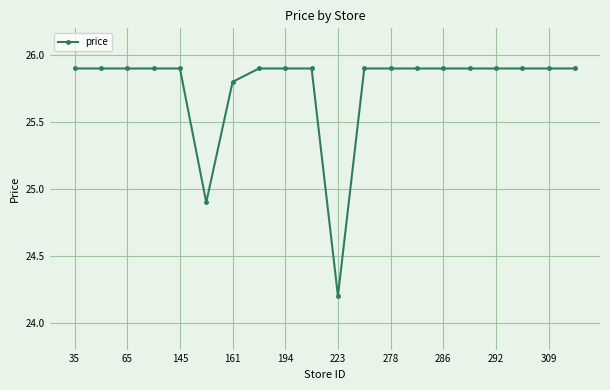

Reading right to left, list all the values displayed in this chart.

25.9	25.9	25.9	25.9	25.9	25.9	25.9	25.9	25.9	24.2	25.9	25.9	25.9	25.8	24.9	25.9	25.9	25.9	25.9	25.9